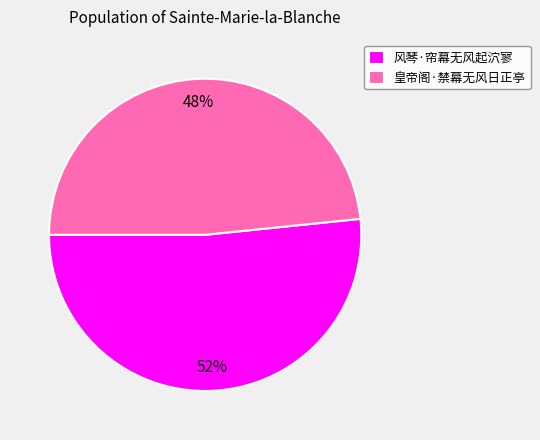

What is the largest slice in the pie chart?

风琴·帘幕无风起泬寥